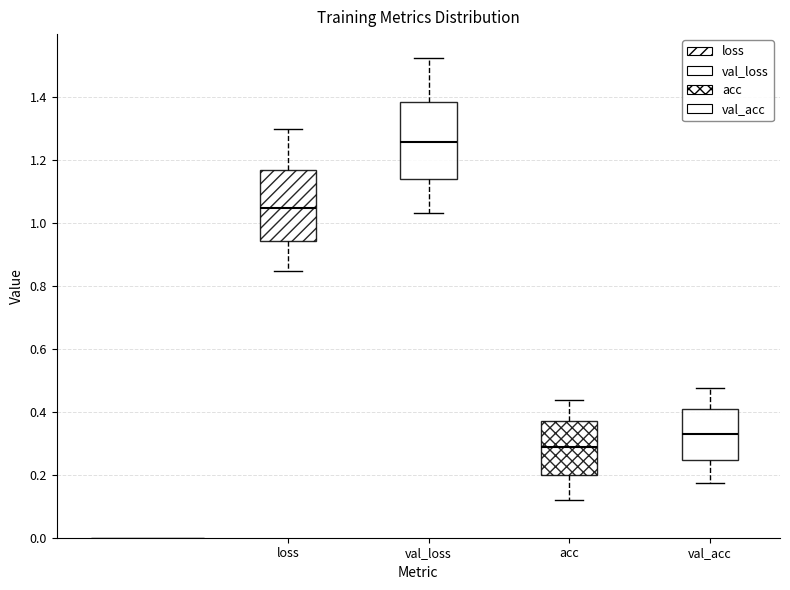

Comparing the boxes themselves (not the whiskers), which one is the tallest?

val_loss